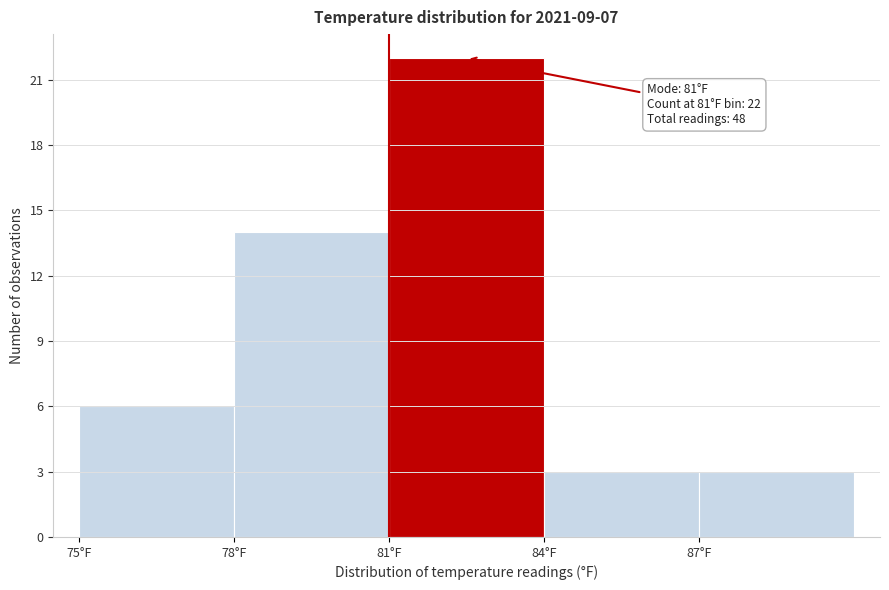

Over which range of the x-axis is the bar tallest?

81 to 84